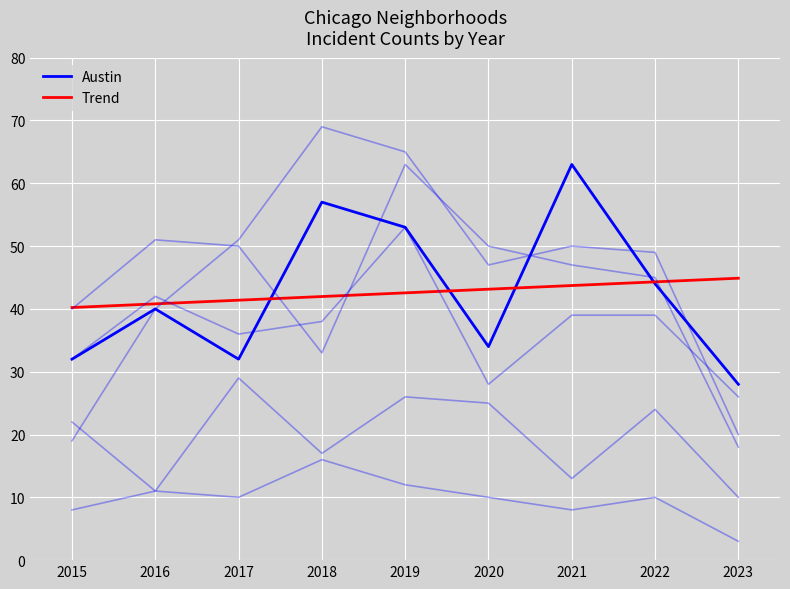

Does the chart display data point markers on the line(s)?

No